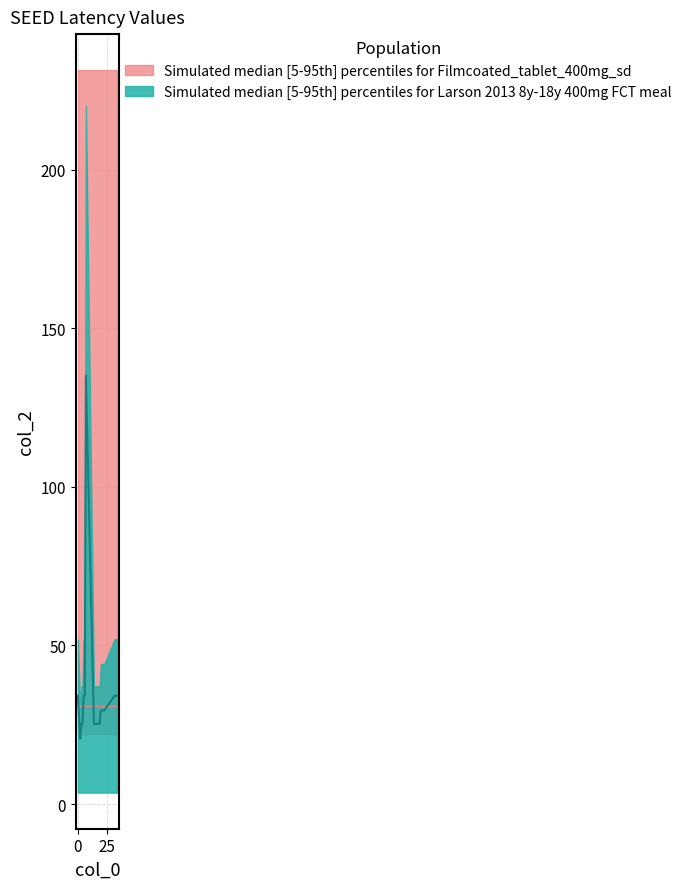

What is the sum of the values at 21 and 16?

54.7